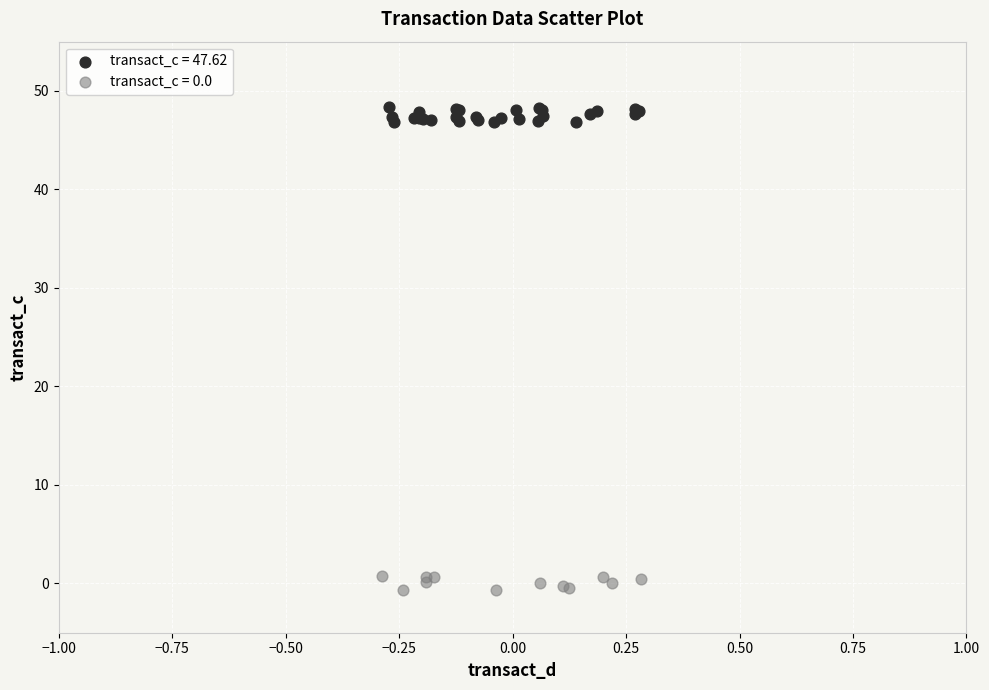

Which series contains the highest Y value?

transact_c = 47.62